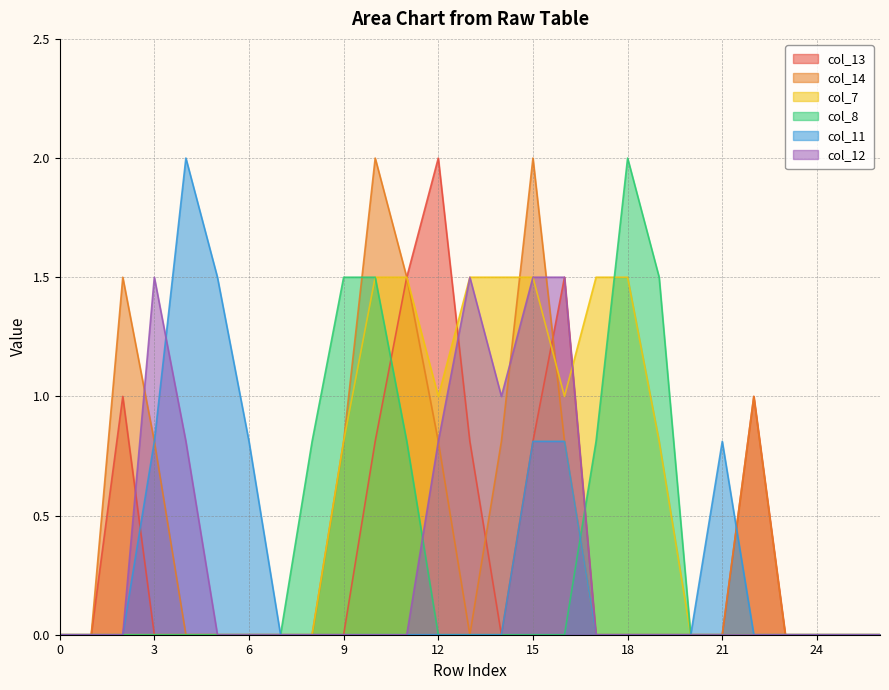

How many data points in col_8 are above 0?

7